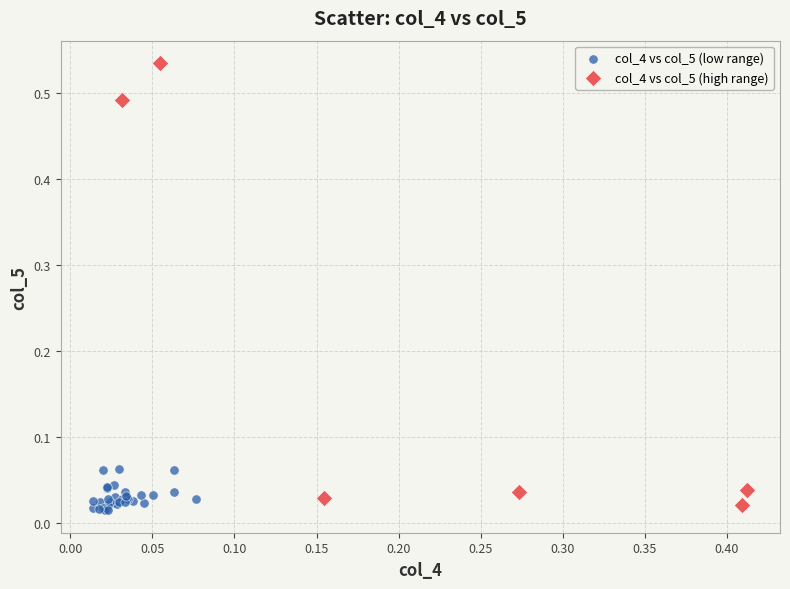

Which series has the largest Y range (max minus min)?

col_4 vs col_5 (high range)